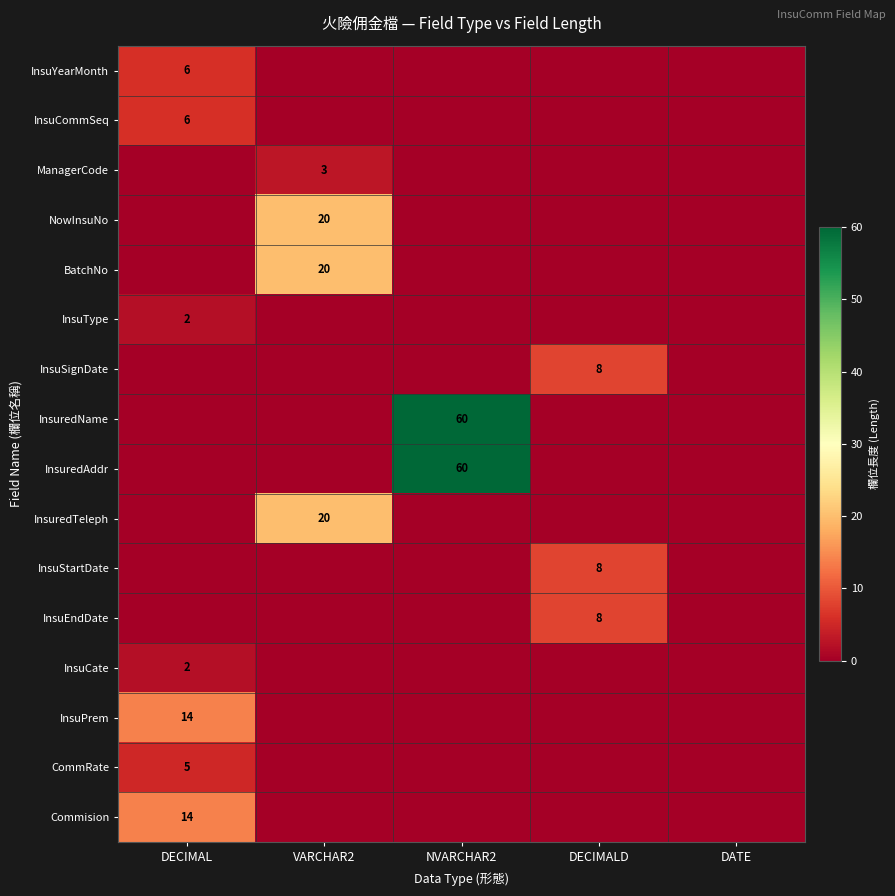

The CommRate series shows 5 at DECIMAL. True or false?

True